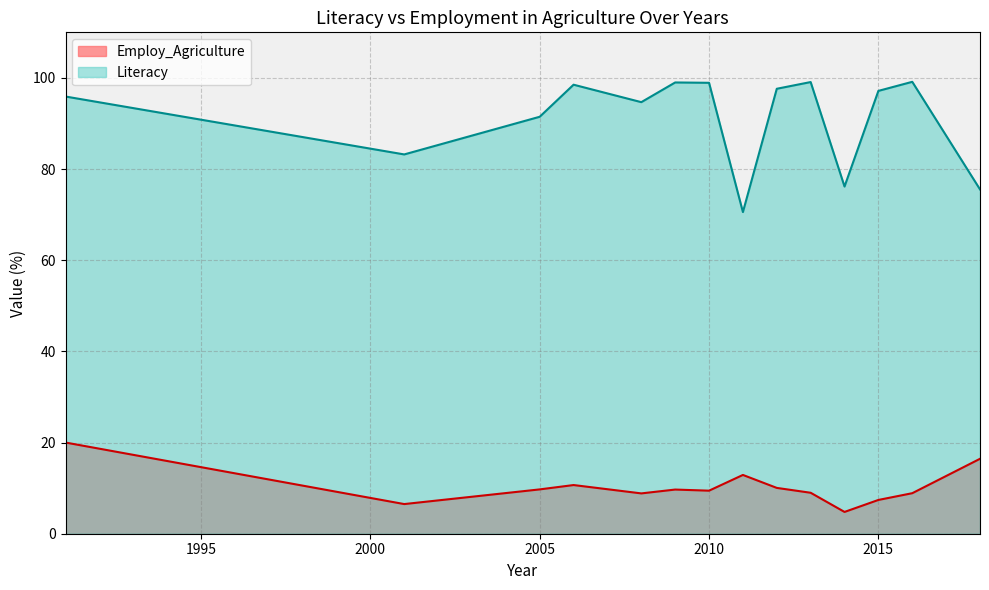

The Literacy series shows 30.1 at 2010. True or false?

False